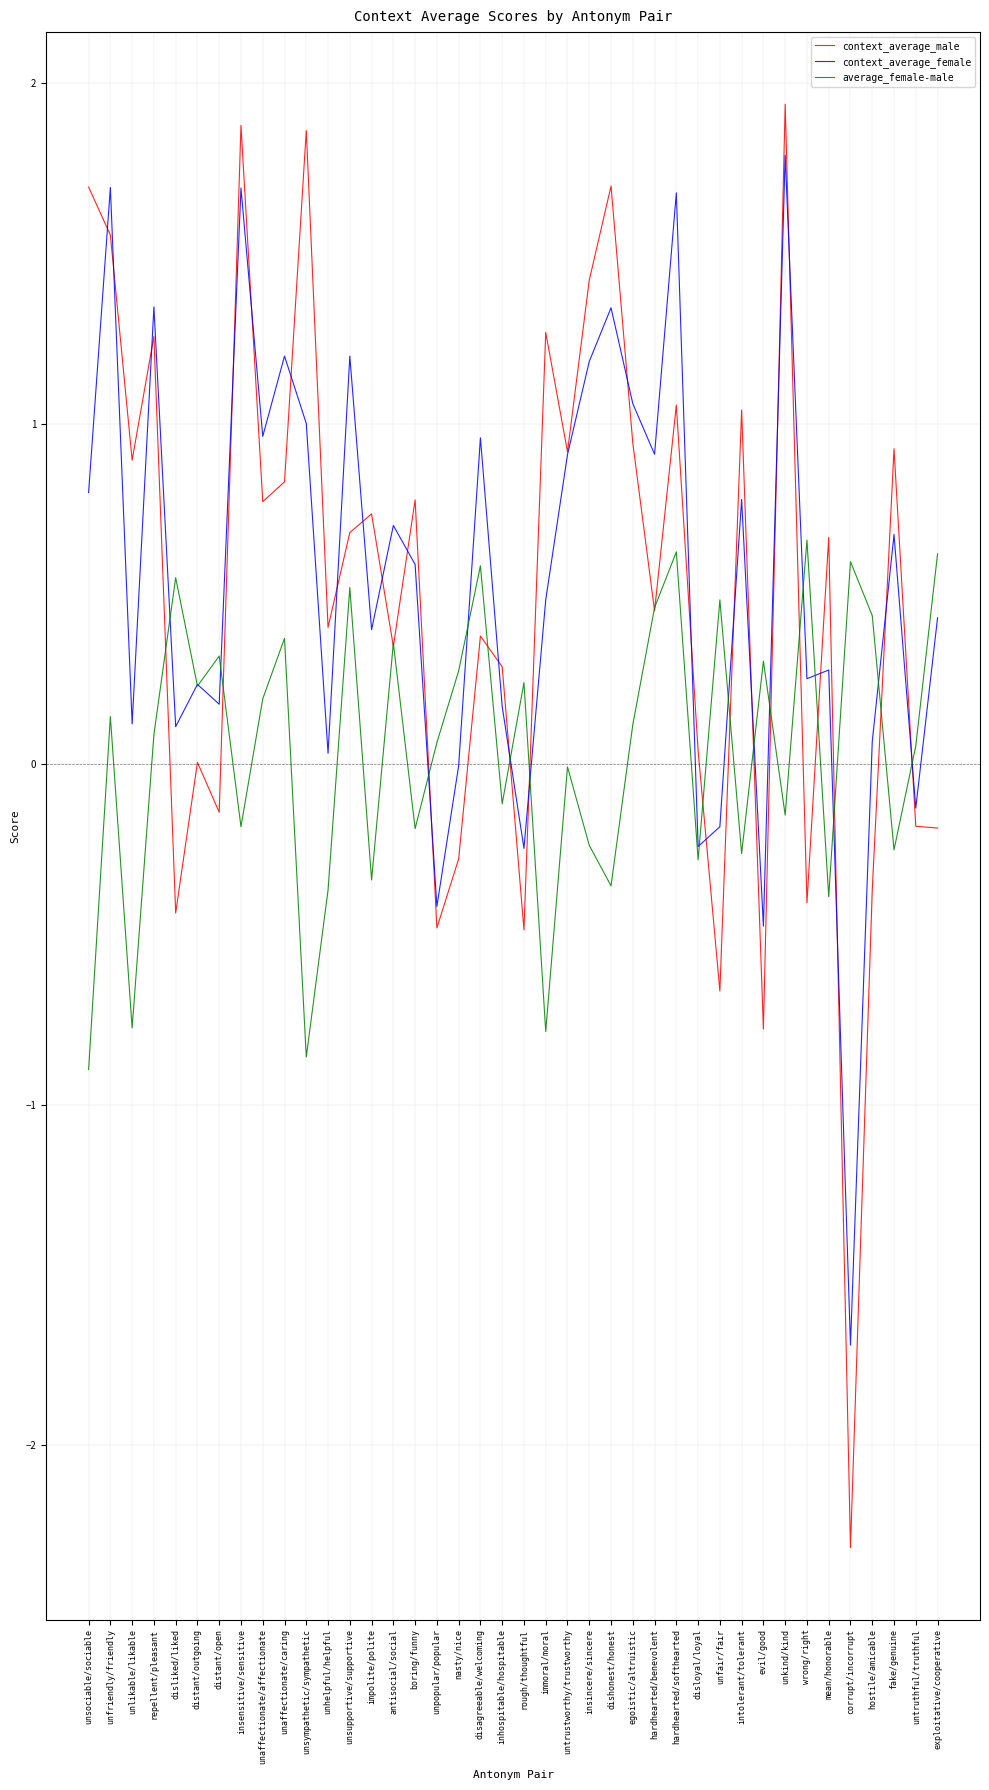

How many interior local valleys does the average_female-male series have?

14